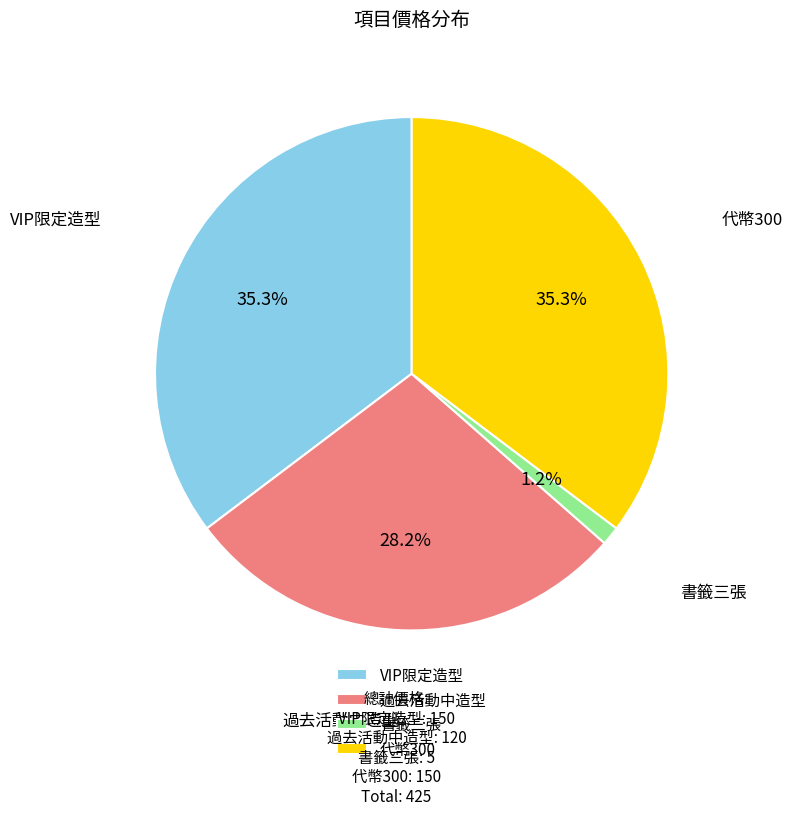

The 書籤三張 slice represents 8% of the pie. True or false?

False